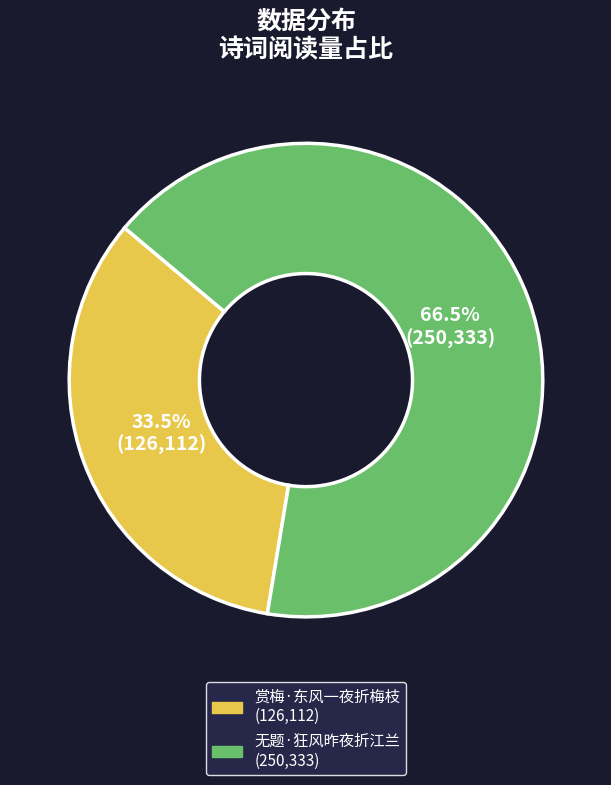

Is the sum of 赏梅·东风一夜折梅枝 and 无题·狂风昨夜折江兰 greater than half?

Yes